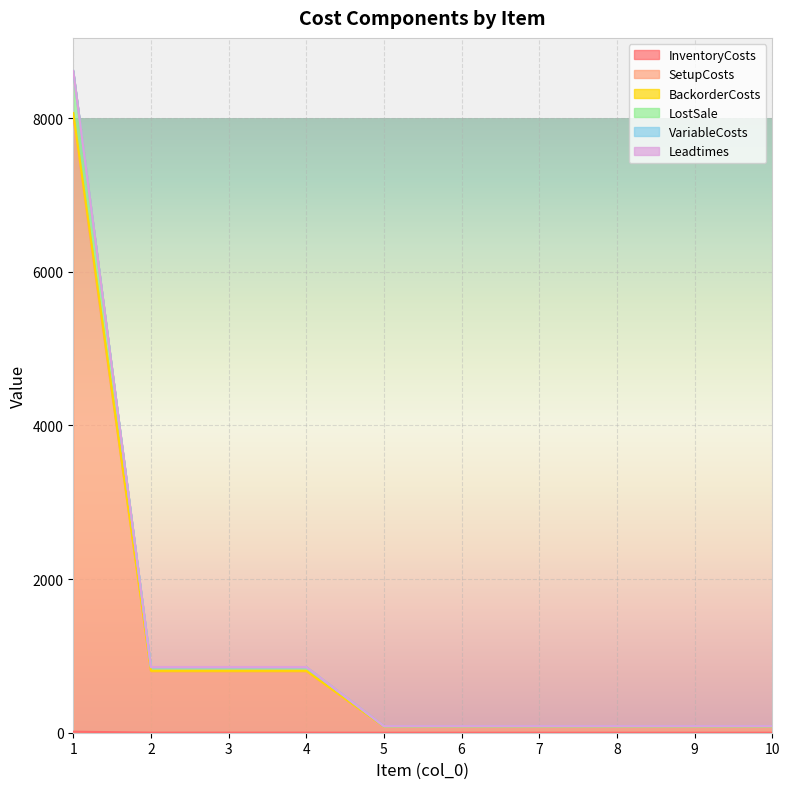

What is the difference between the maximum and minimum values in the SetupCosts series?

7933.5